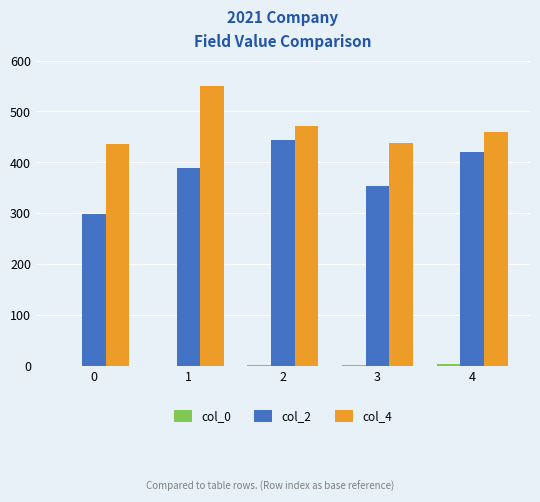

The value of col_4 at 1 is 748. True or false?

False